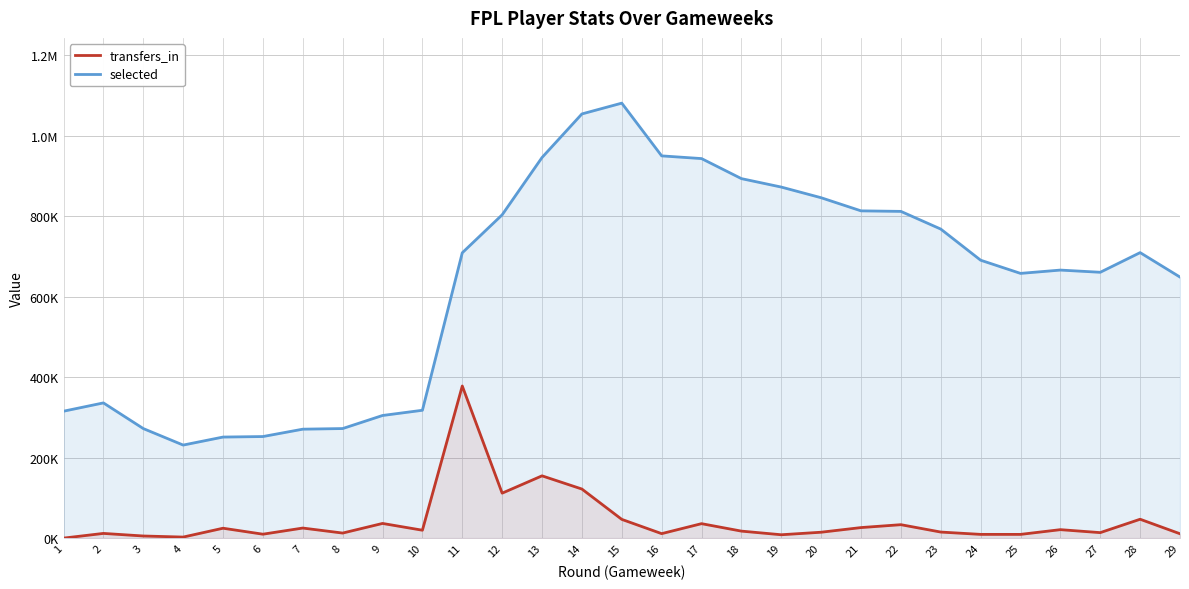

Is it true that transfers_in equals 17381 at 18?

True